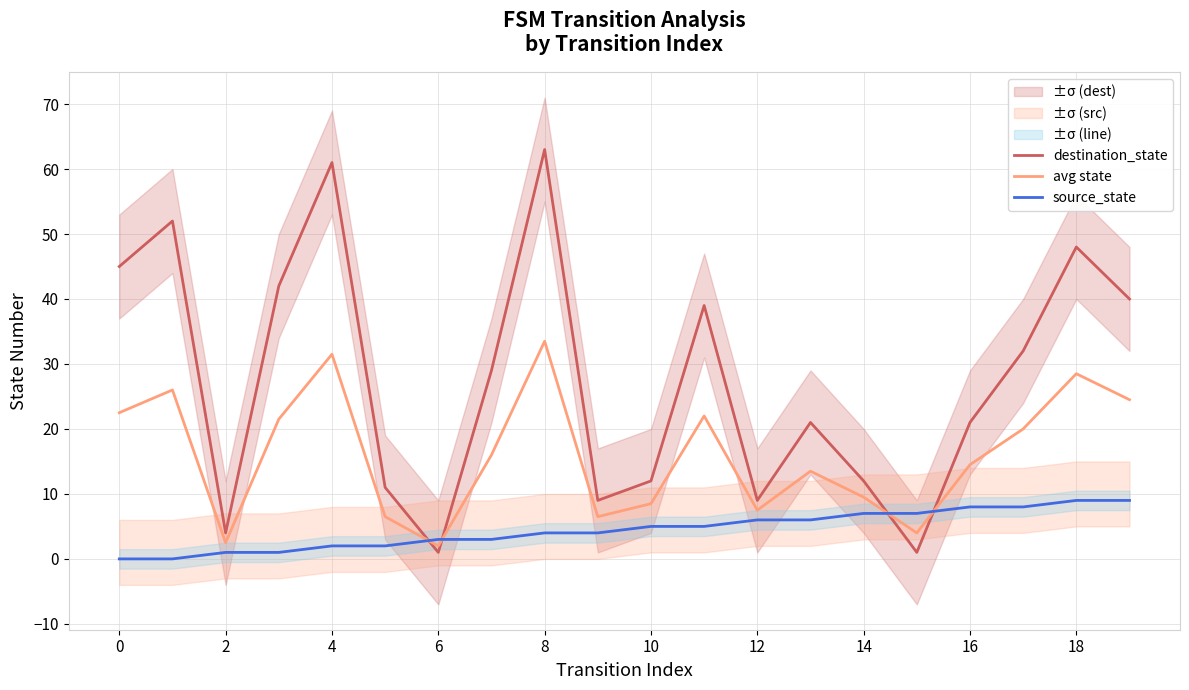

How many lines are shown in the chart?

3